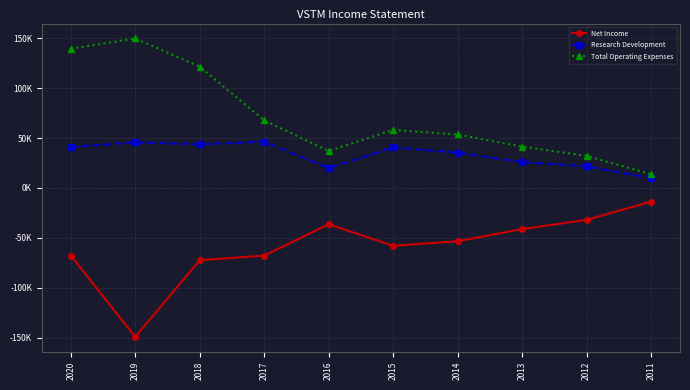

Reading left to right, extract all data points from this chart.

Net Income: 2020=-67700	2019=-149200	2018=-72400	2017=-67800	2016=-36400	2015=-57900	2014=-53400	2013=-41200	2012=-32000	2011=-13700
Research Development: 2020=40900	2019=45800	2018=43600	2017=46400	2016=19800	2015=40600	2014=35400	2013=25900	2012=21700	2011=9900
Total Operating Expenses: 2020=139500	2019=149800	2018=121500	2017=67800	2016=37000	2015=58200	2014=53600	2013=41400	2012=32200	2011=13700